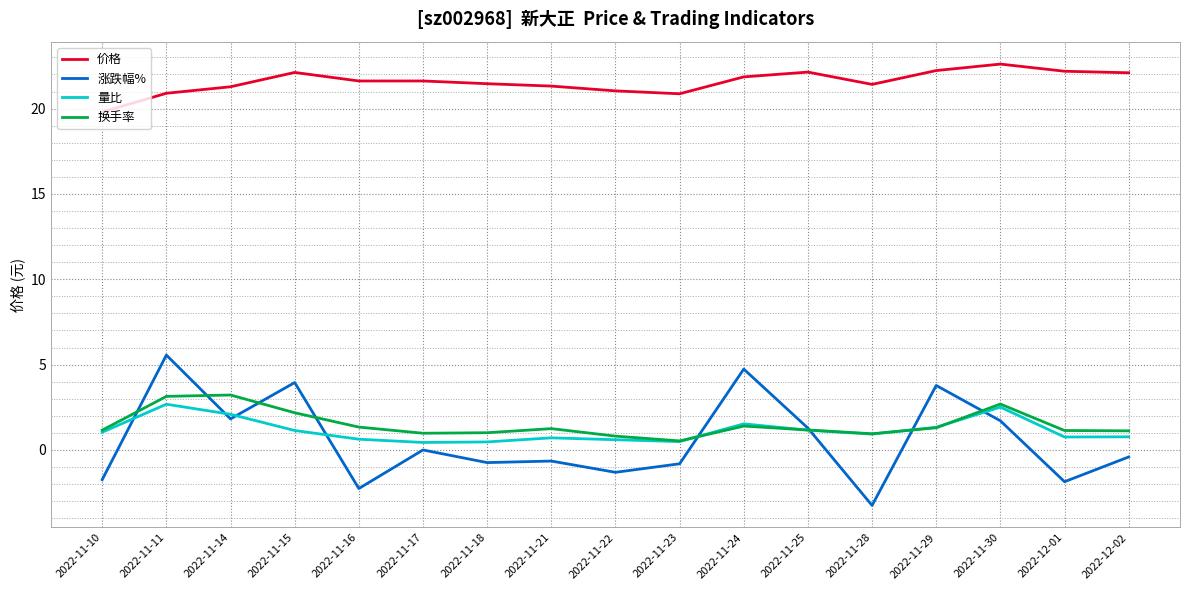

At which category is the sum across all series the highest?

2022-11-11